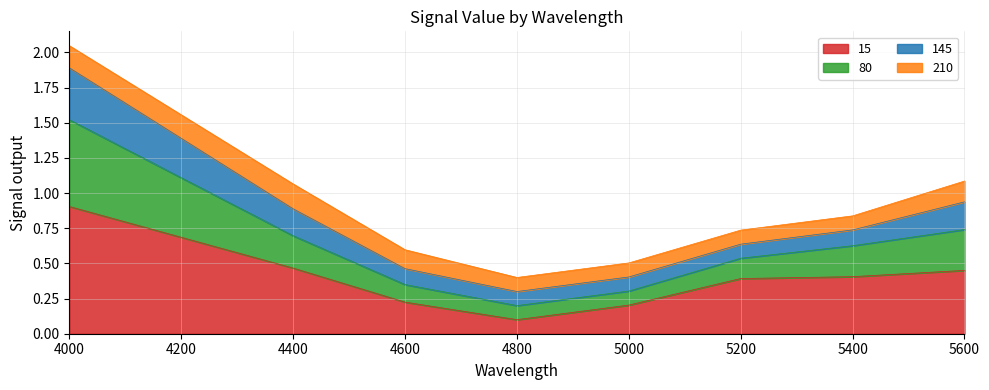

How many categories are shown in the chart?

8